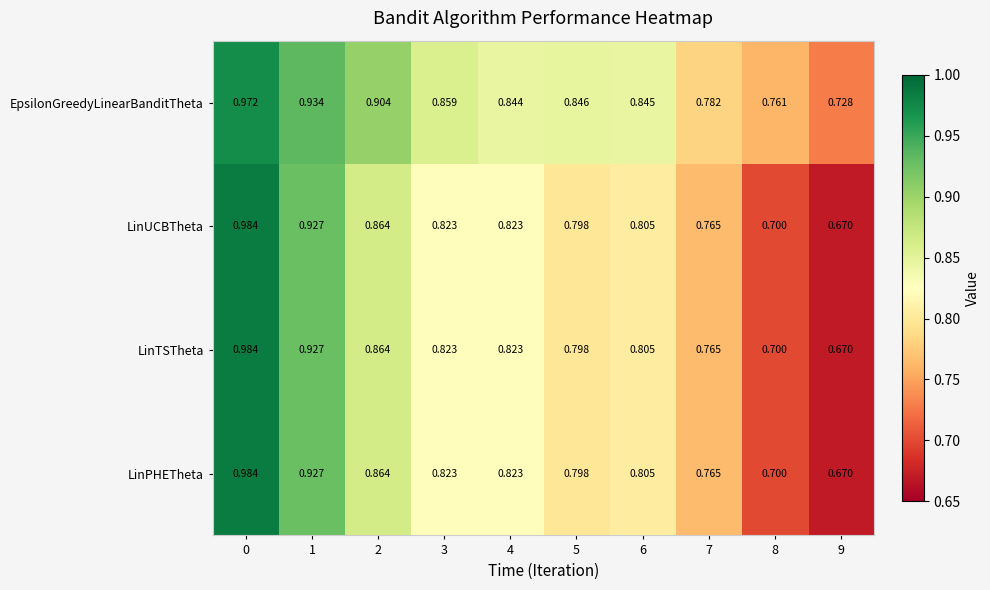

Is the value of LinTSTheta at 9 greater than the value of EpsilonGreedyLinearBanditTheta at 5?

No